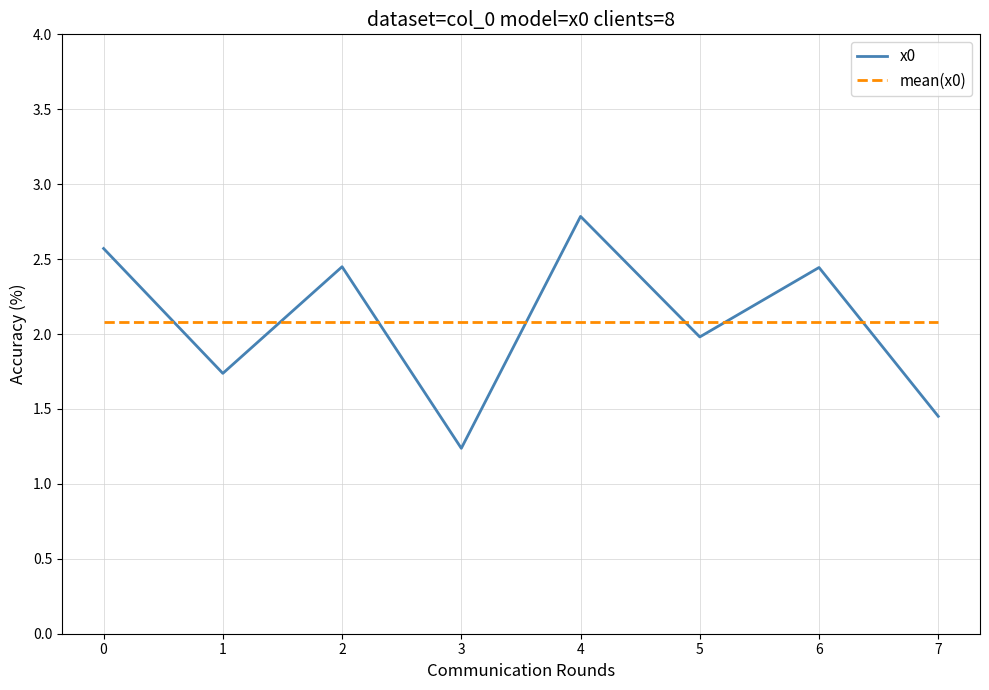

Which series has the largest range (max minus min)?

x0